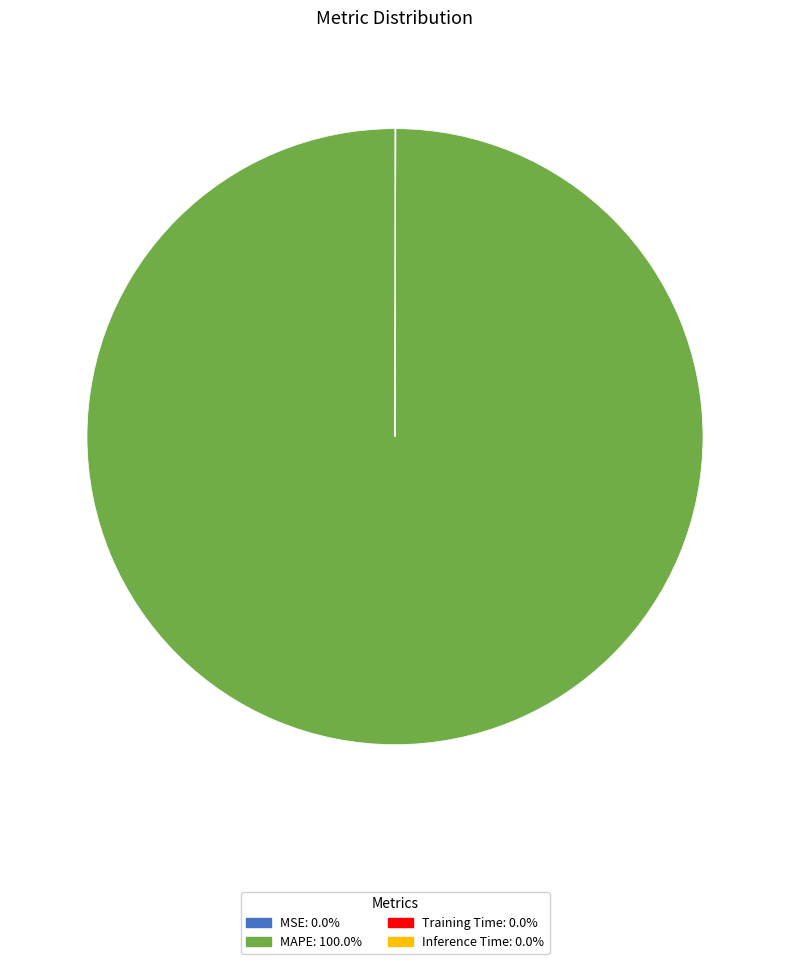

Which slice is the largest?

MAPE